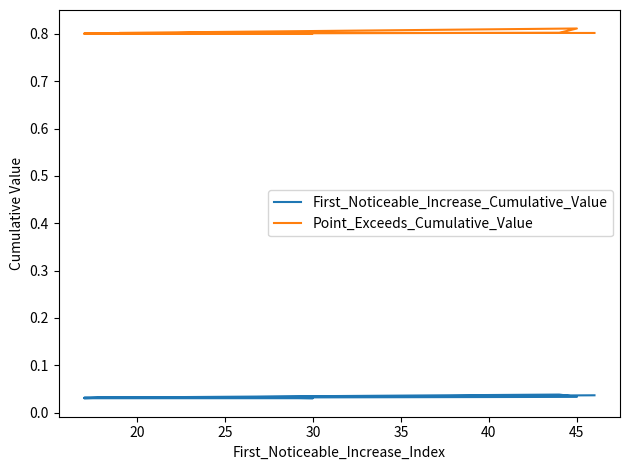

Reading left to right, transcribe all the data shown in this chart.

First_Noticeable_Increase_Cumulative_Value: 0.0	0.0	0.0	0.0	0.0	0.0	0.0	0.0	0.0	0.0
Point_Exceeds_Cumulative_Value: 0.8	0.8	0.8	0.8	0.8	0.8	0.8	0.8	0.8	0.8